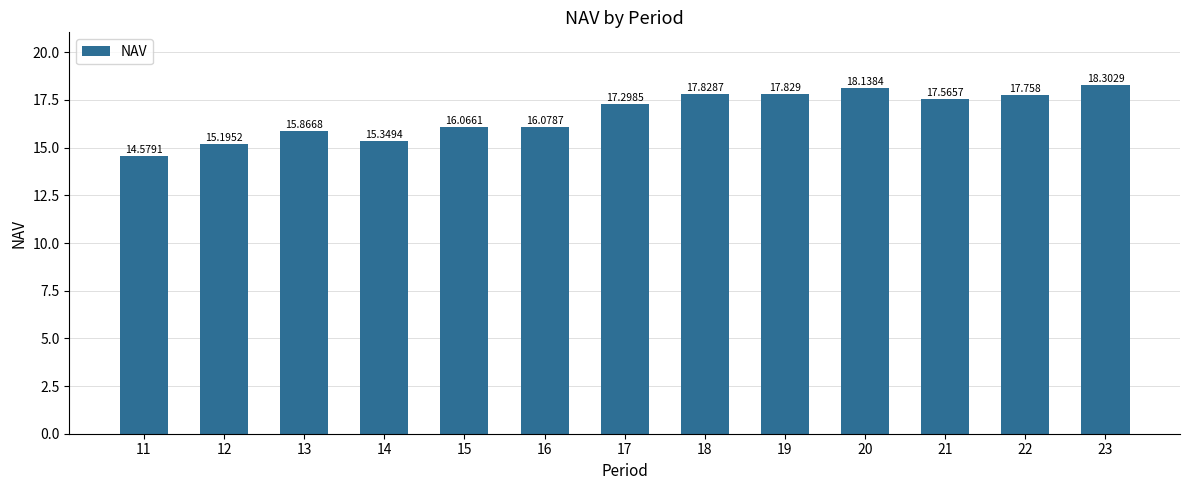

List the labels in order of value, largest first.

23, 20, 19, 18, 22, 21, 17, 16, 15, 13, 14, 12, 11